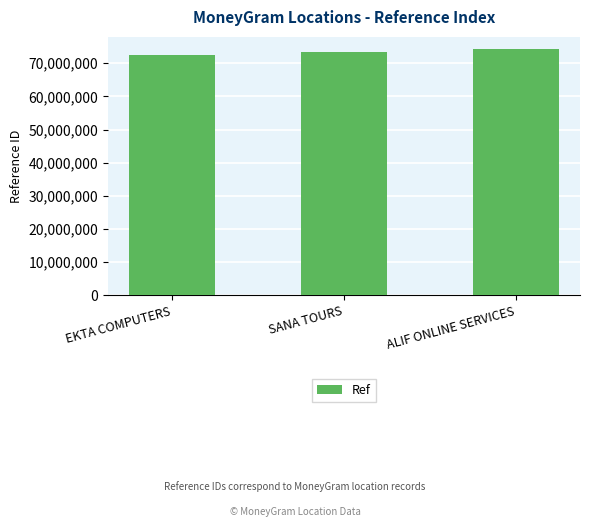

Is it true that the value at ALIF ONLINE SERVICES is 74239933?

True